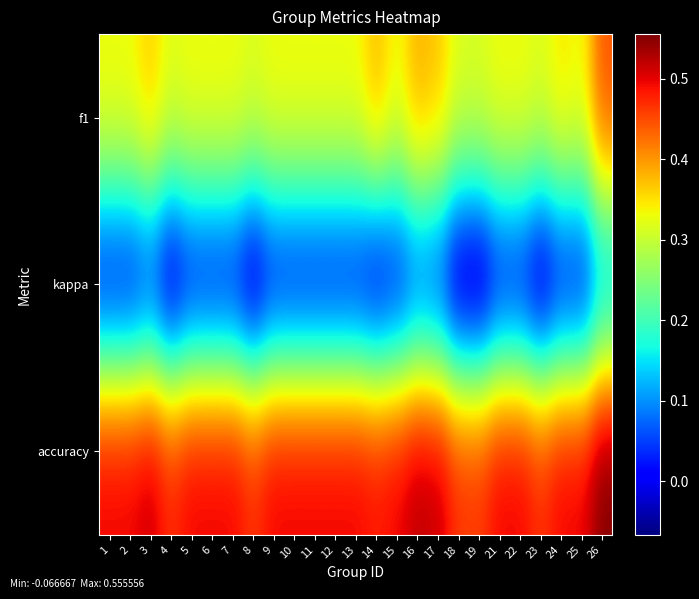

Between 11 and 12, which series saw the biggest shift?

f1